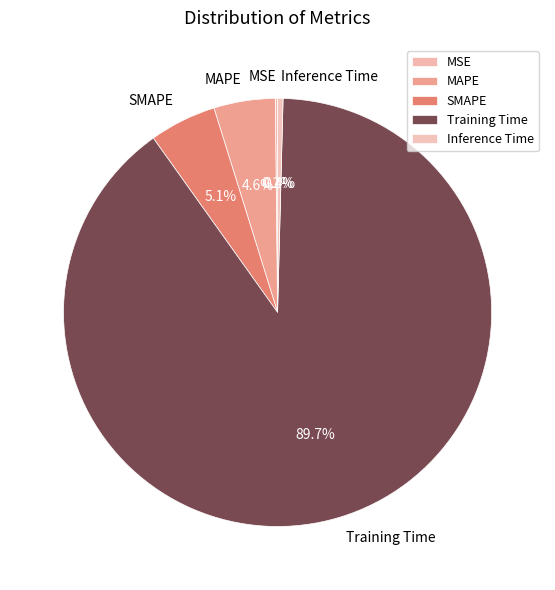

Between SMAPE and Training Time, which is larger?

Training Time